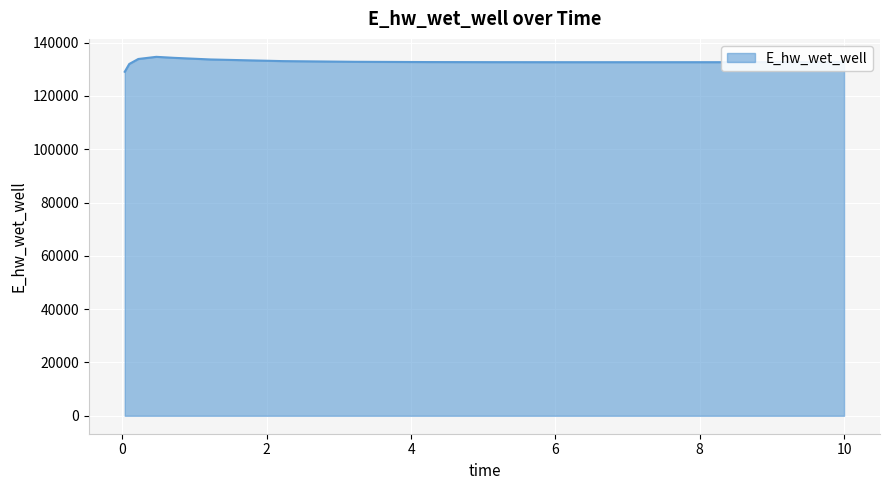

What is the smallest value displayed?

129092.0